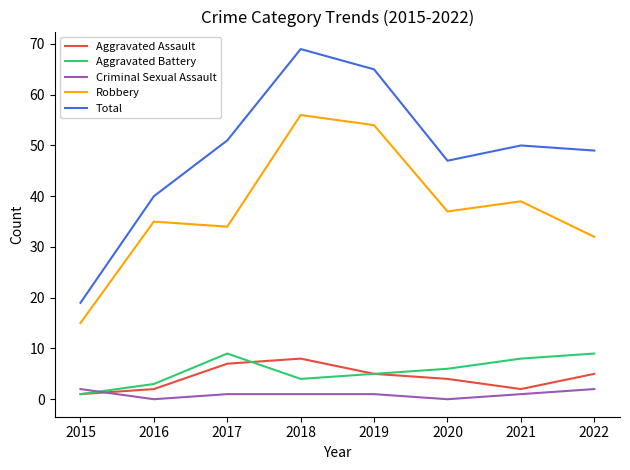

Reading left to right, what are all the values shown in this chart?

Aggravated Assault: 1	2	7	8	5	4	2	5
Aggravated Battery: 1	3	9	4	5	6	8	9
Criminal Sexual Assault: 2	0	1	1	1	0	1	2
Robbery: 15	35	34	56	54	37	39	32
Total: 19	40	51	69	65	47	50	49